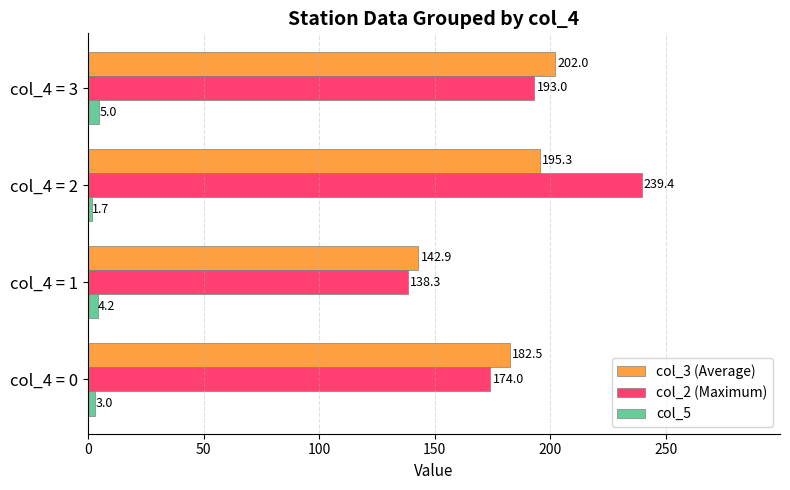

Which series has the largest total across all categories?

col_2 (Maximum)